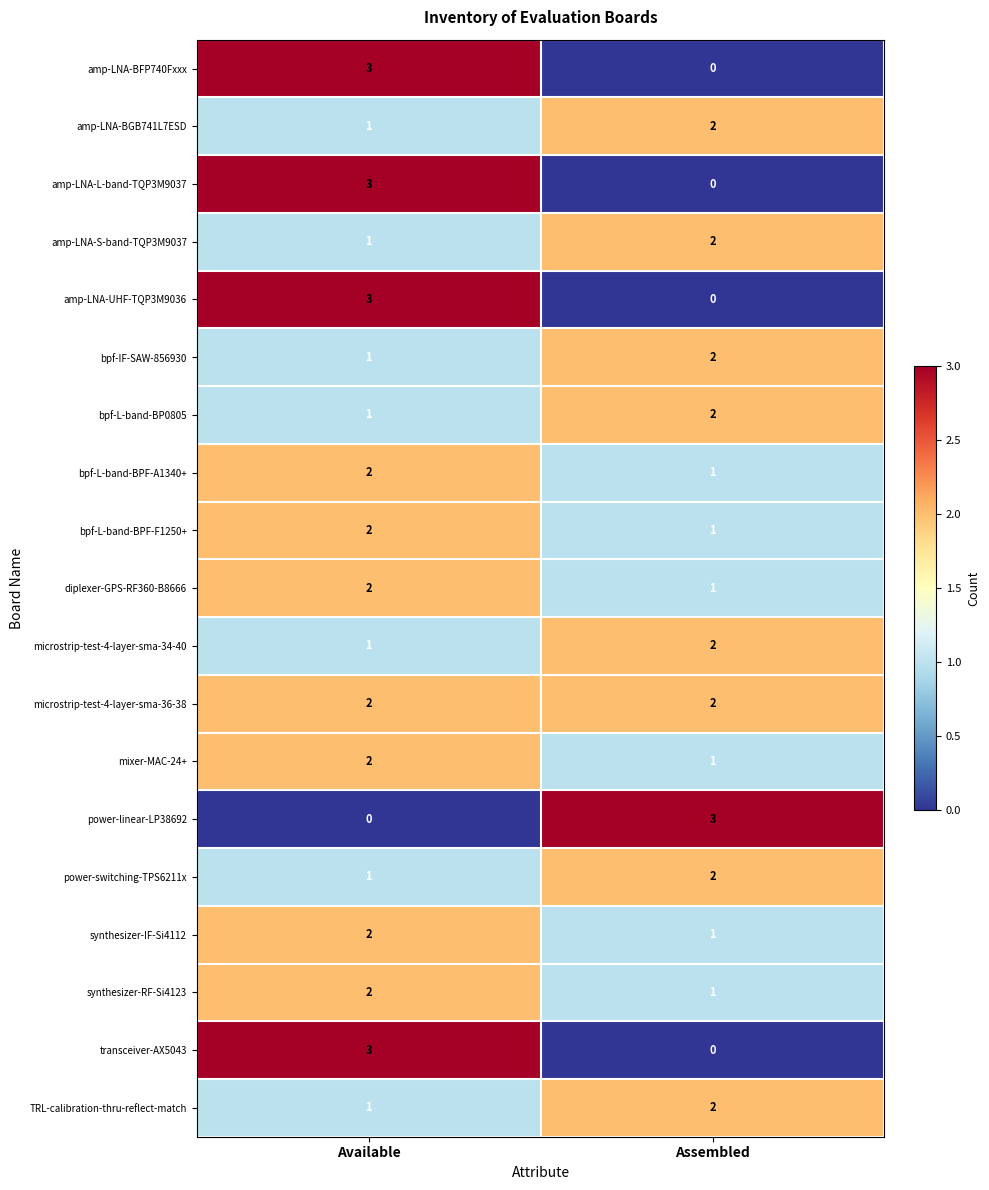

At which label does bpf-IF-SAW-856930 reach its peak?

Assembled